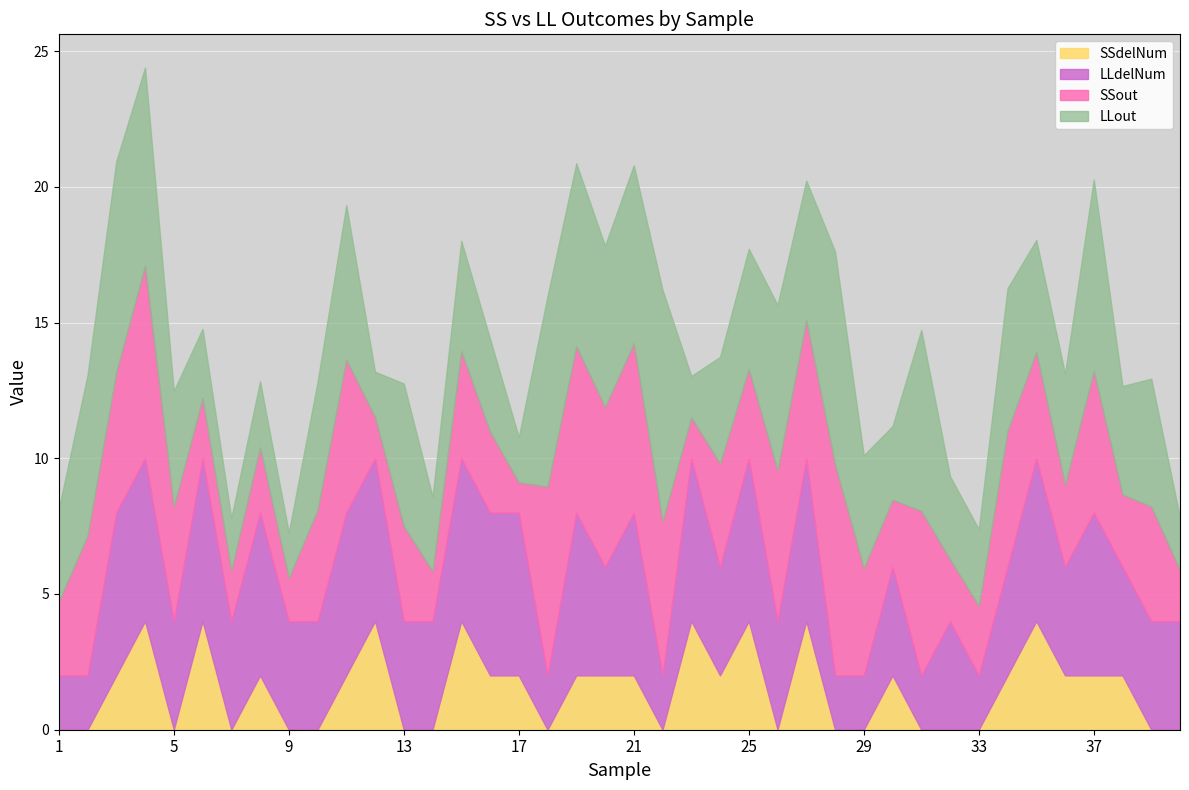

Is the value of LLdelNum at 6 greater than the value of SSout at 20?

No